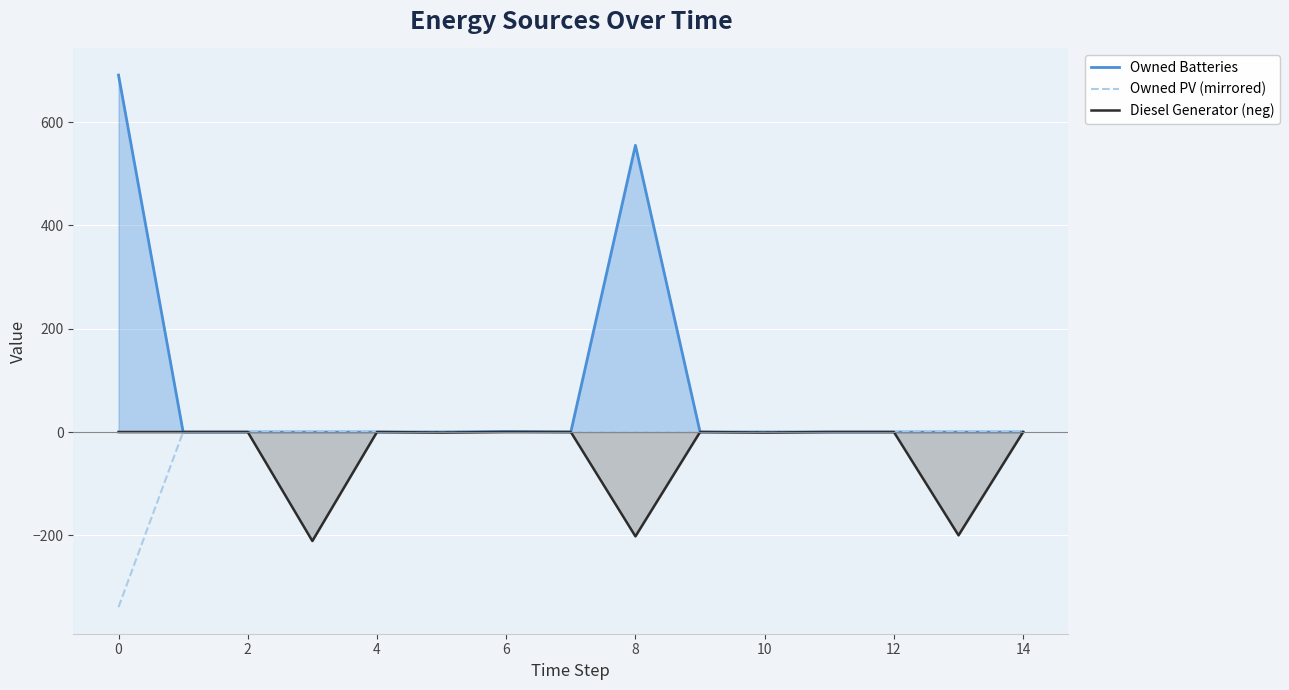

In Owned Batteries, how many points are higher than both neighbors (excluding endpoints)?

2